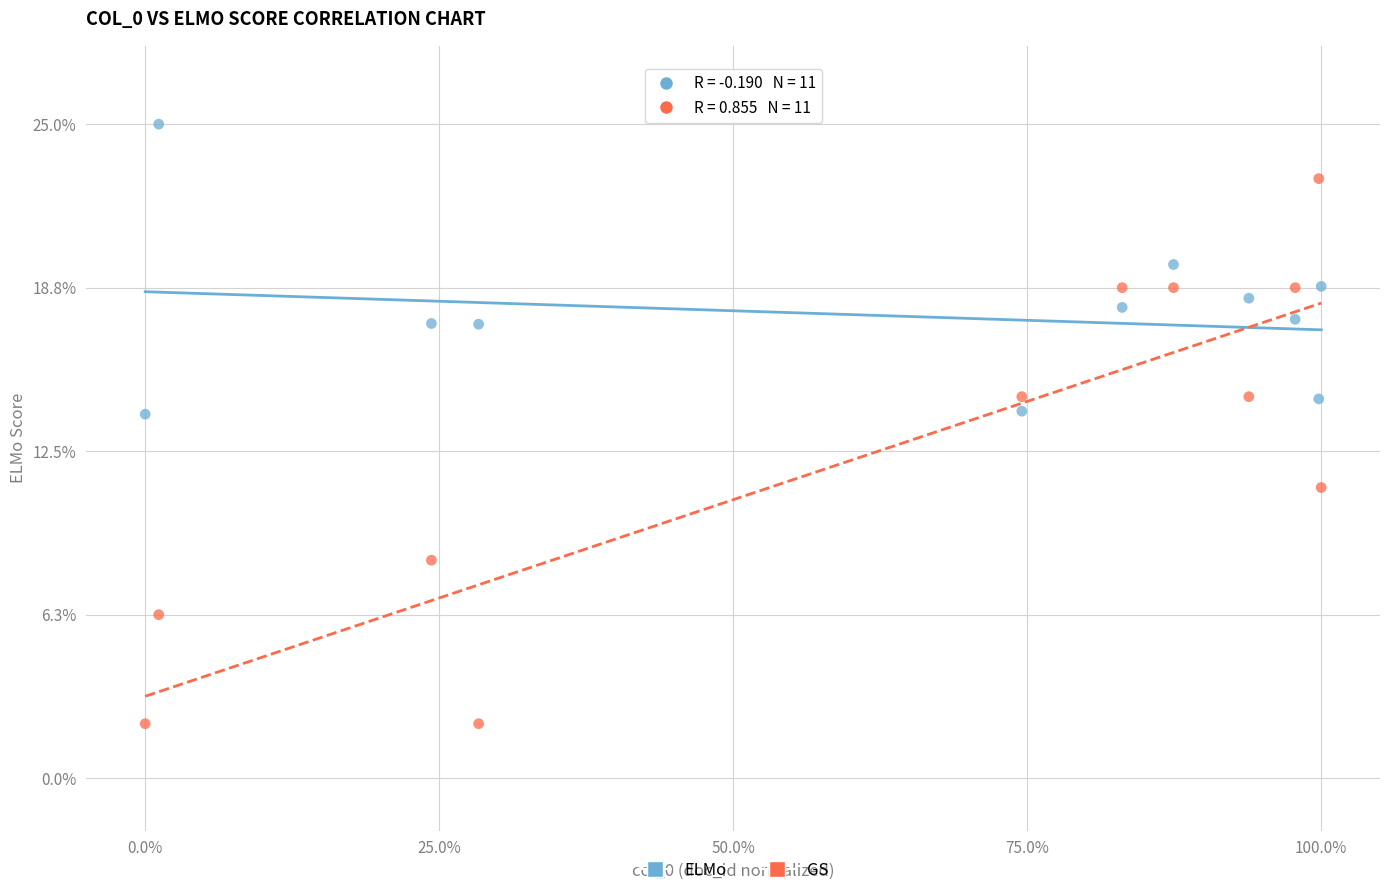

What is the X range (max minus min) for the scatter plot?

100.0